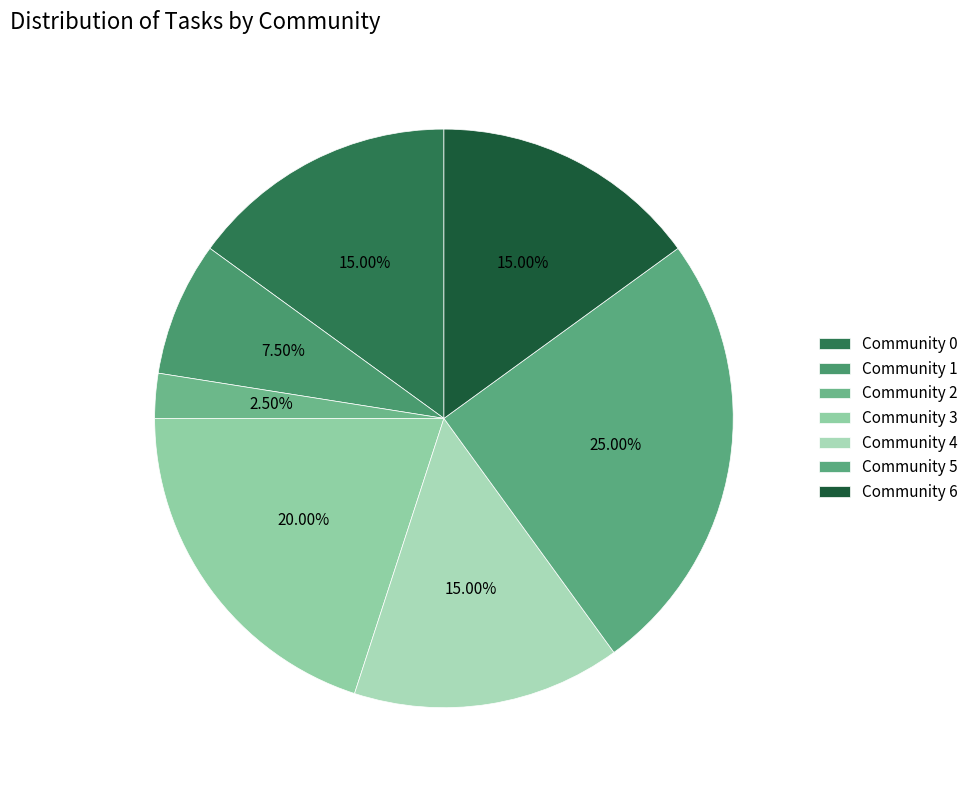

Does Community 6 represent more than half of the total?

No